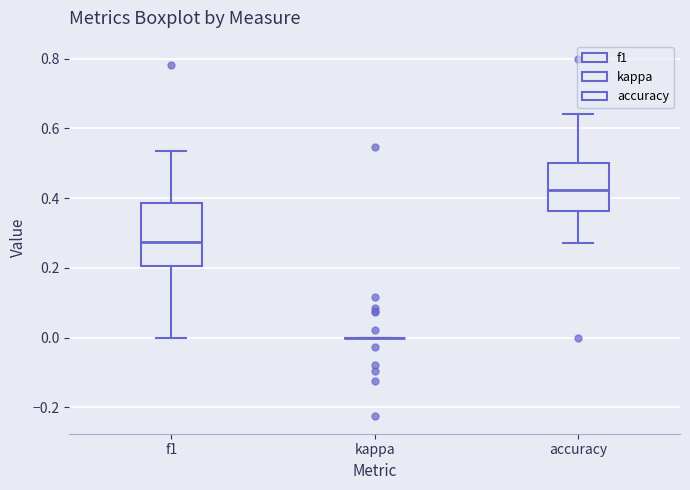

Reading left to right, read every box against the y-axis: the position of its median line, the range the box covers, and the ends of its whiskers. The values are not printed on the chart, so give them approximately, as read against the axis.

f1: median 0.28, box 0.20 to 0.38, whiskers 0.00 to 0.54
kappa: box collapsed to a line at 0.00, whiskers 0.00 to 0.00
accuracy: median 0.42, box 0.36 to 0.50, whiskers 0.28 to 0.64